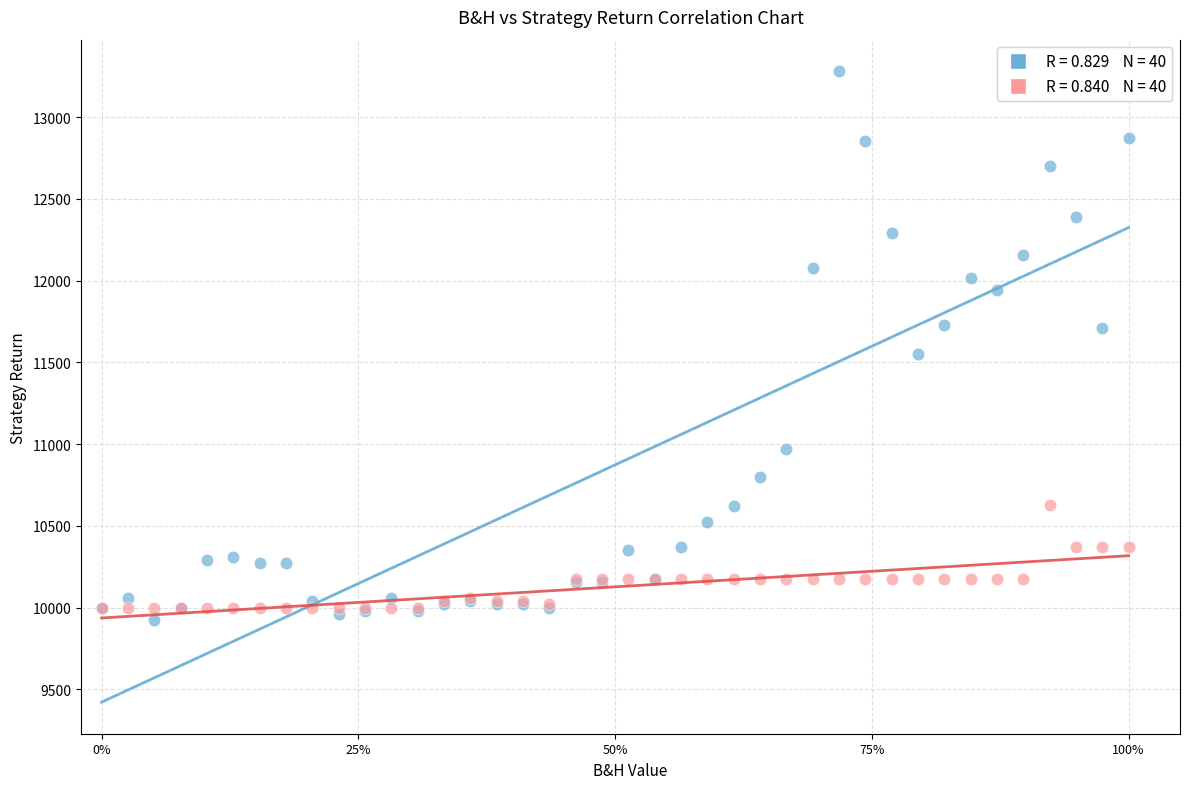

Across all series, what Y value is closest to 11601?

11552.8